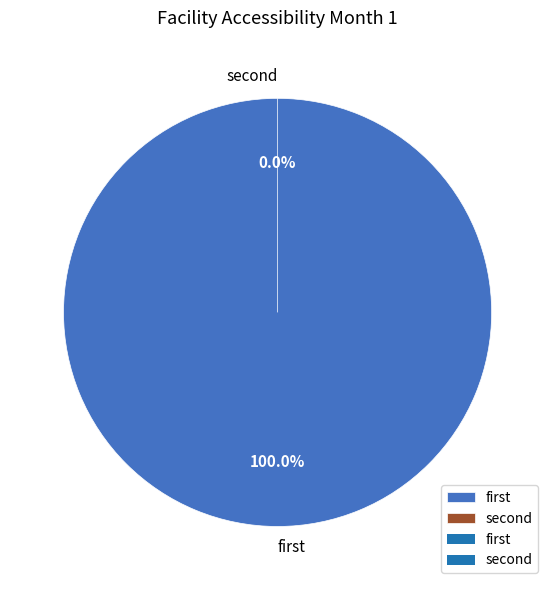

Which slice is the smallest?

second